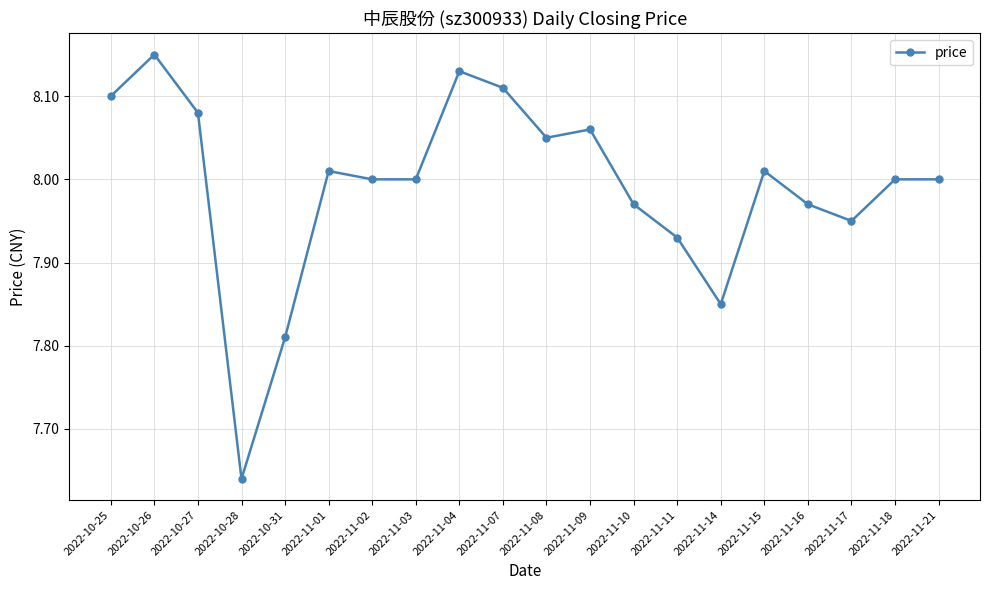

What is the label of the 5th point from the right?

2022-11-15